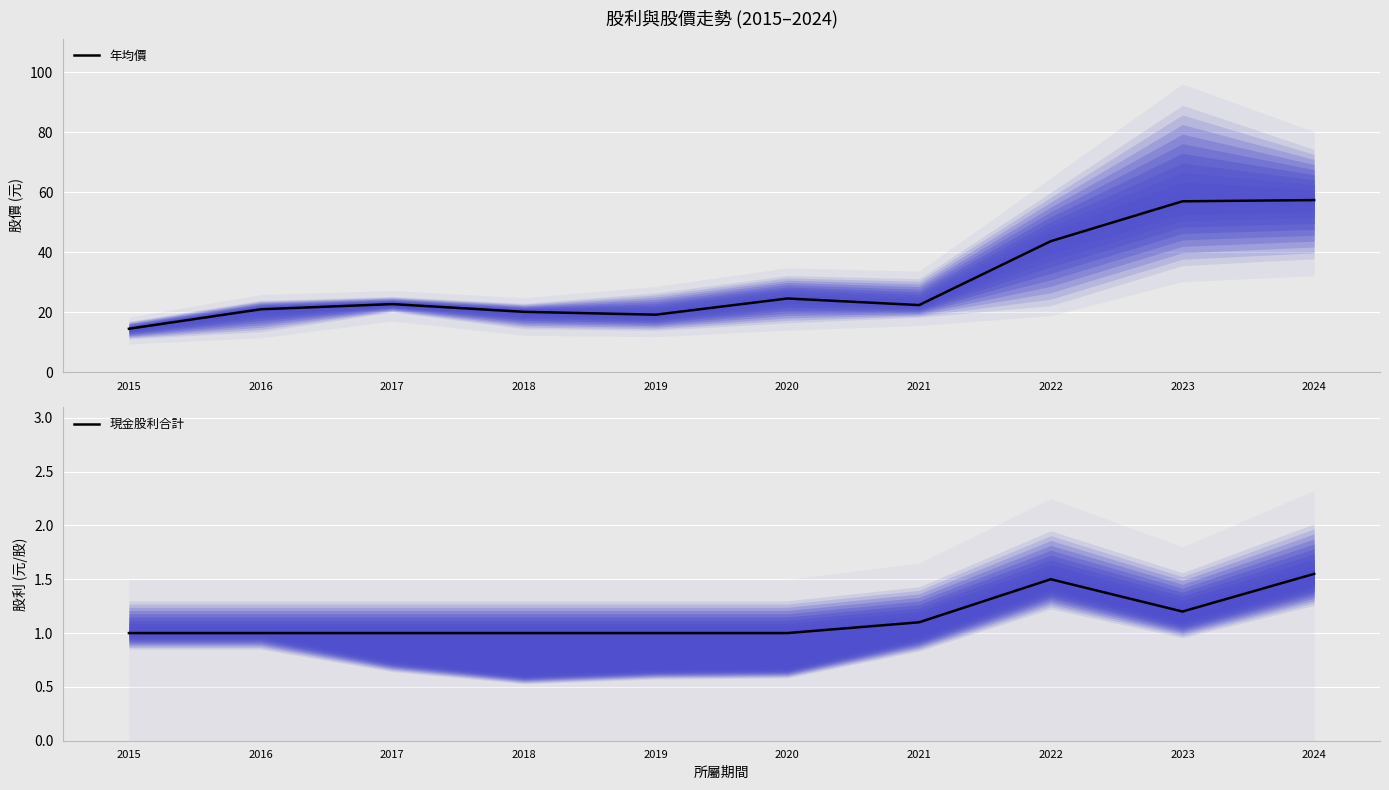

The value of 年均價 at 2021 is 6.1. True or false?

False